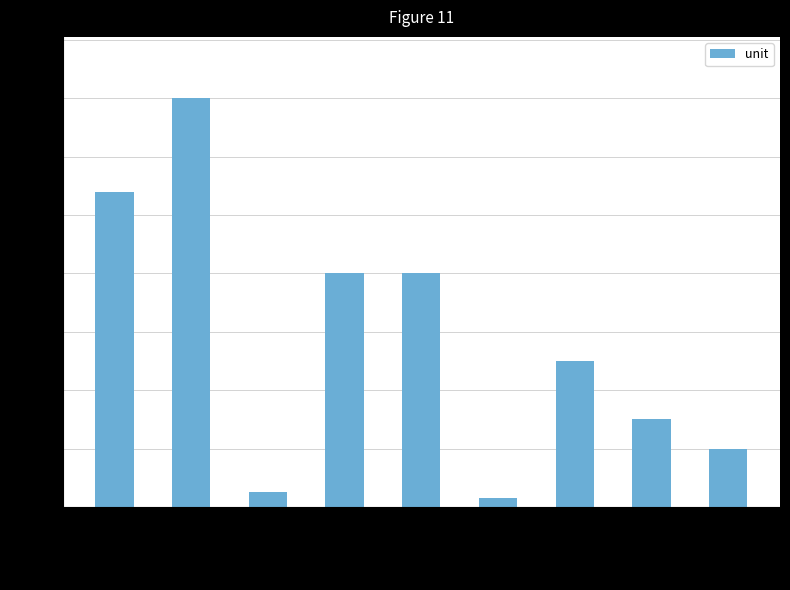

Is it true that the value at max circuit w is 30?

True